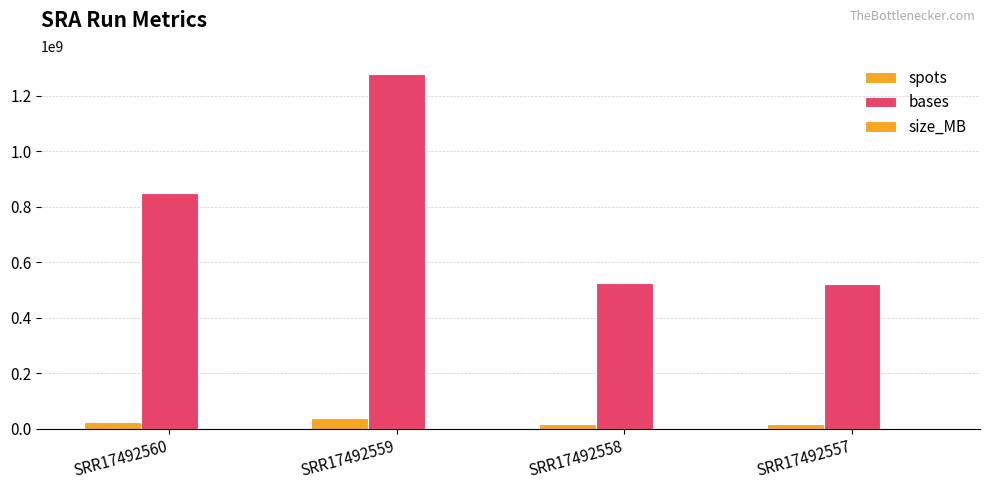

How many groups of bars are there?

4